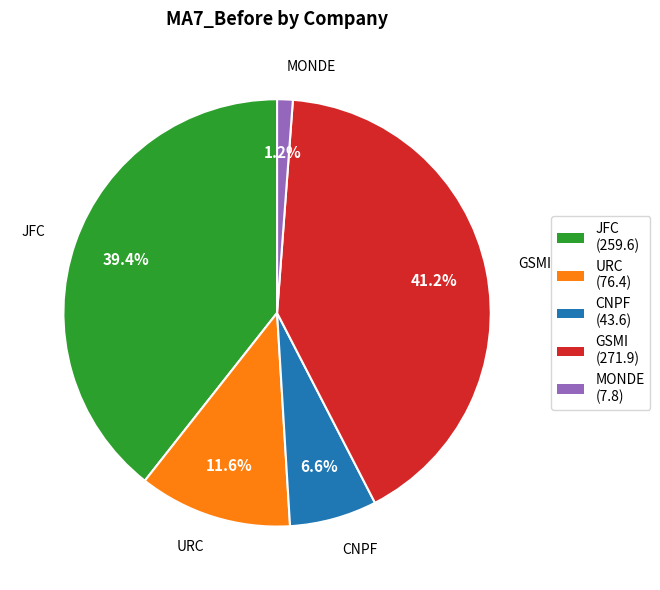

To the nearest percent, what is the difference between the largest and smallest slice percentages?

40%